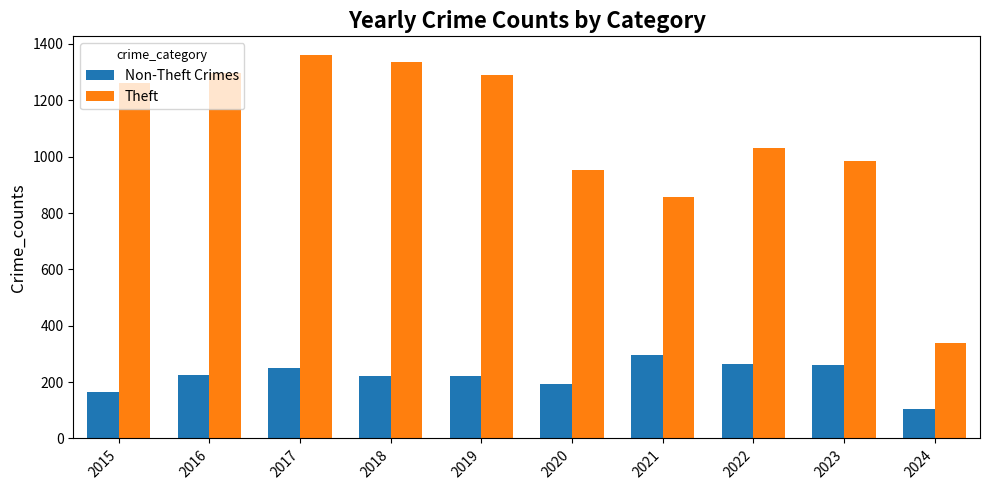

Which label corresponds to the largest value in the chart?

2017